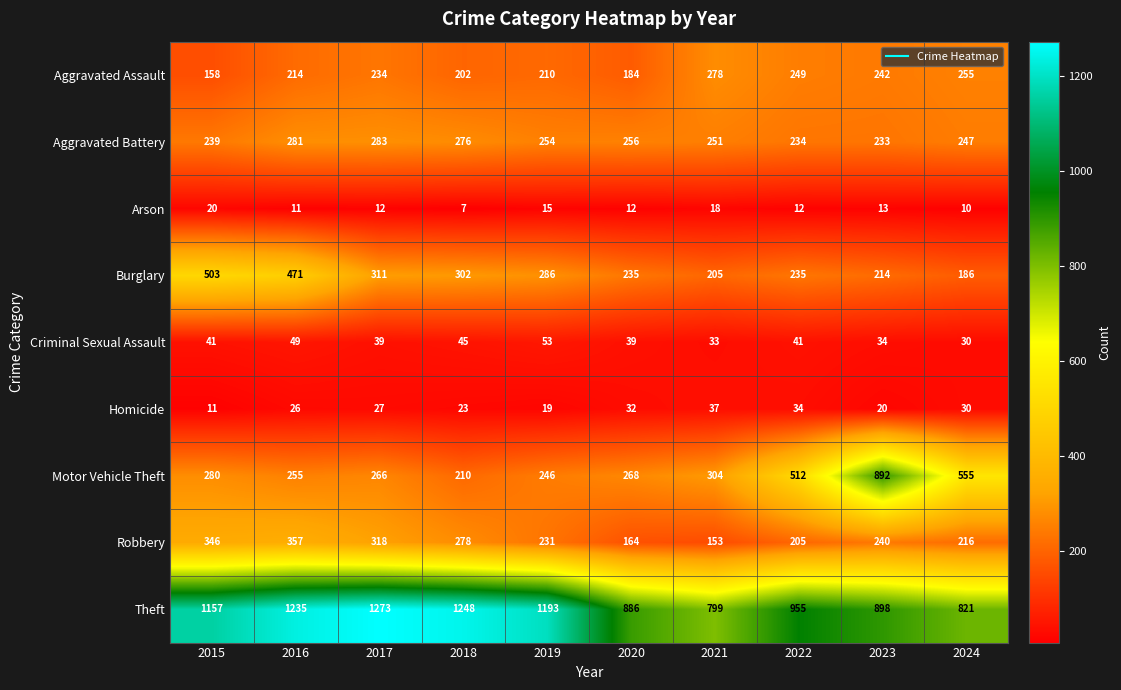

What is the difference between the Theft values at 2023 and 2021?

99